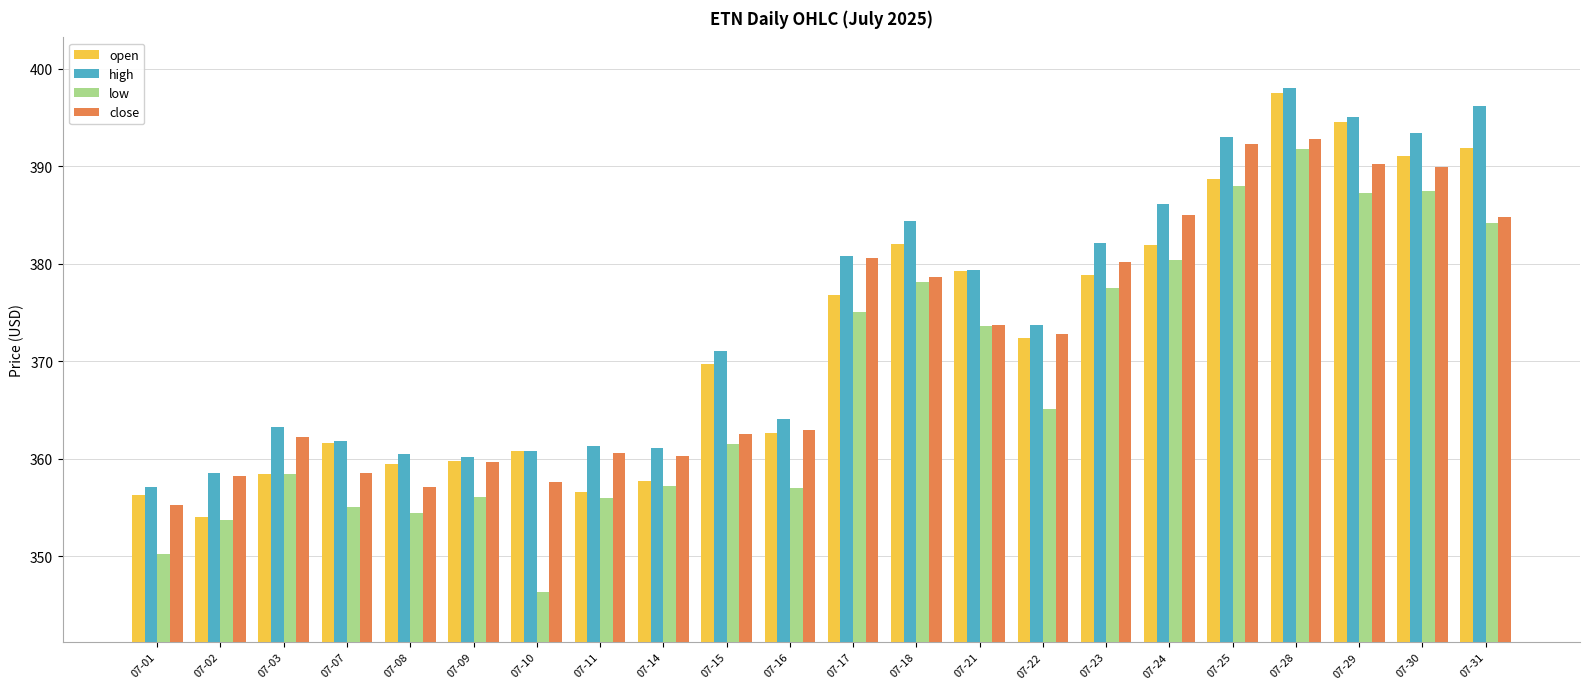

What is the difference between the second highest and minimum values in the close series?

37.1